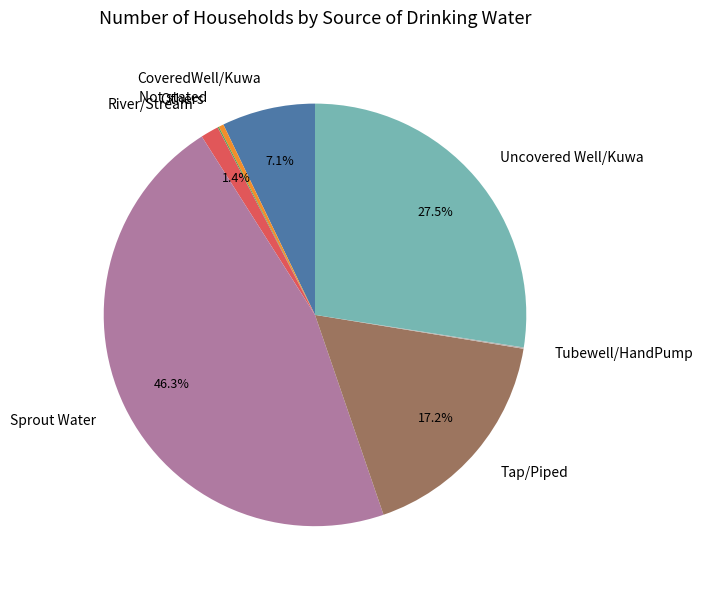

What is the largest slice in the pie chart?

Sprout Water